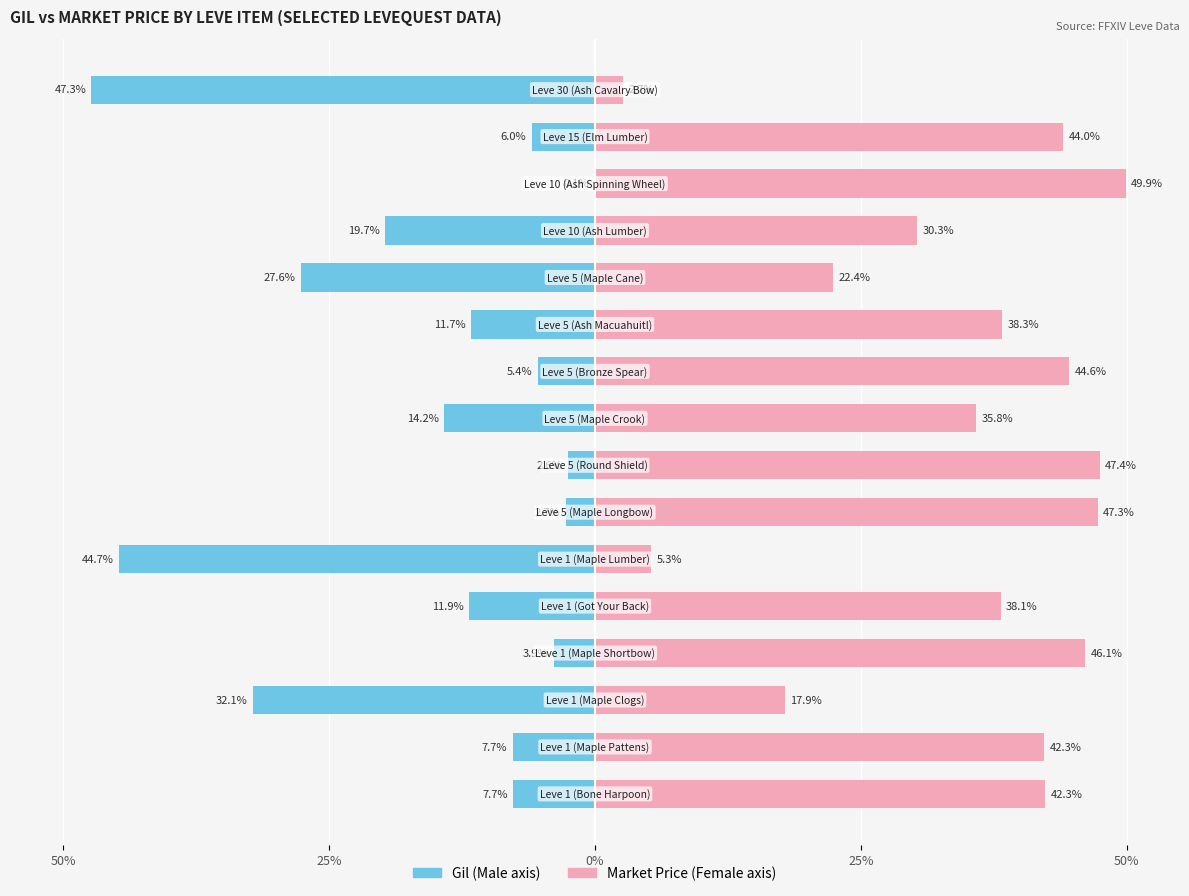

The value of Female at 7 is 27.1. True or false?

False